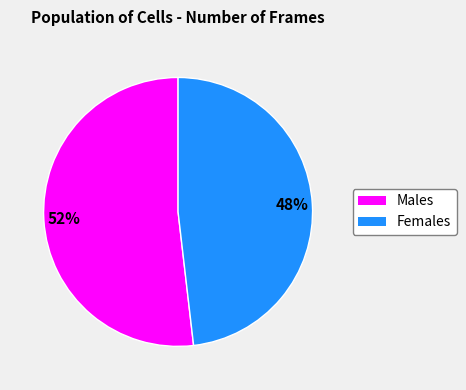

To the nearest percent, what is the average slice percentage?

50%